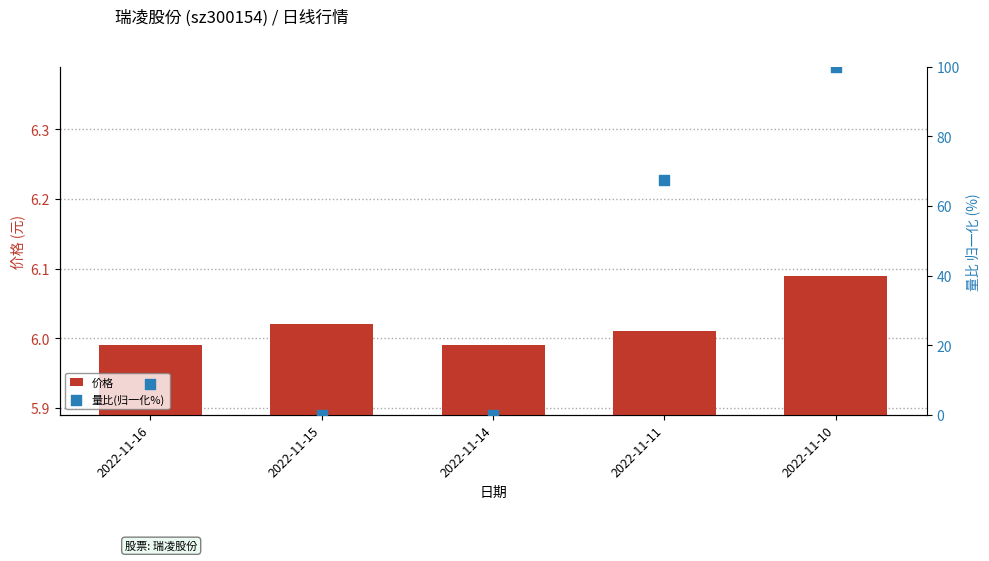

At which category is the sum across all series the highest?

2022-11-10